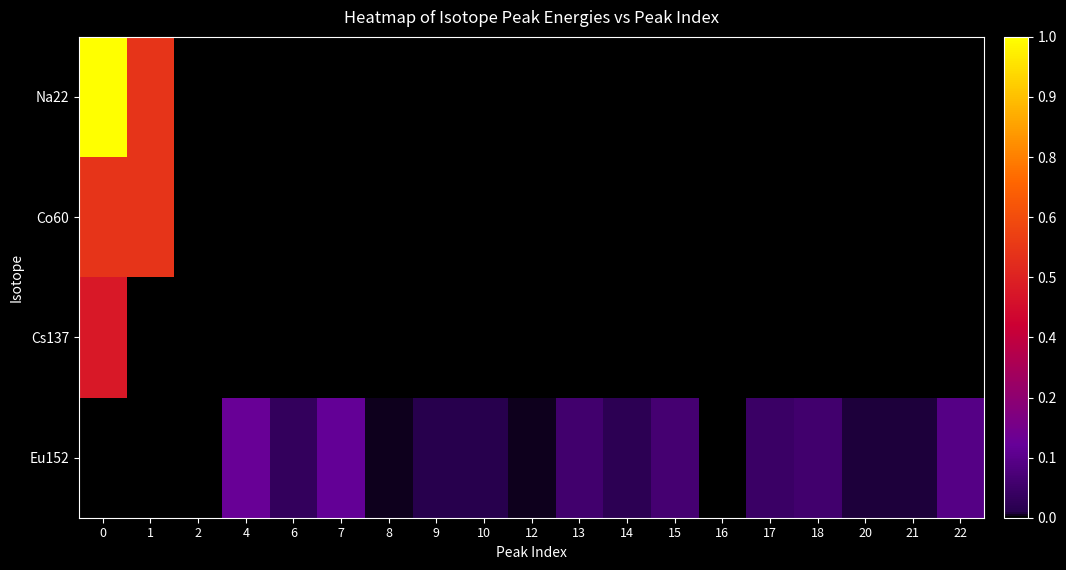

List the series in order of their peak value, lowest first.

Eu152, Cs137, Co60, Na22